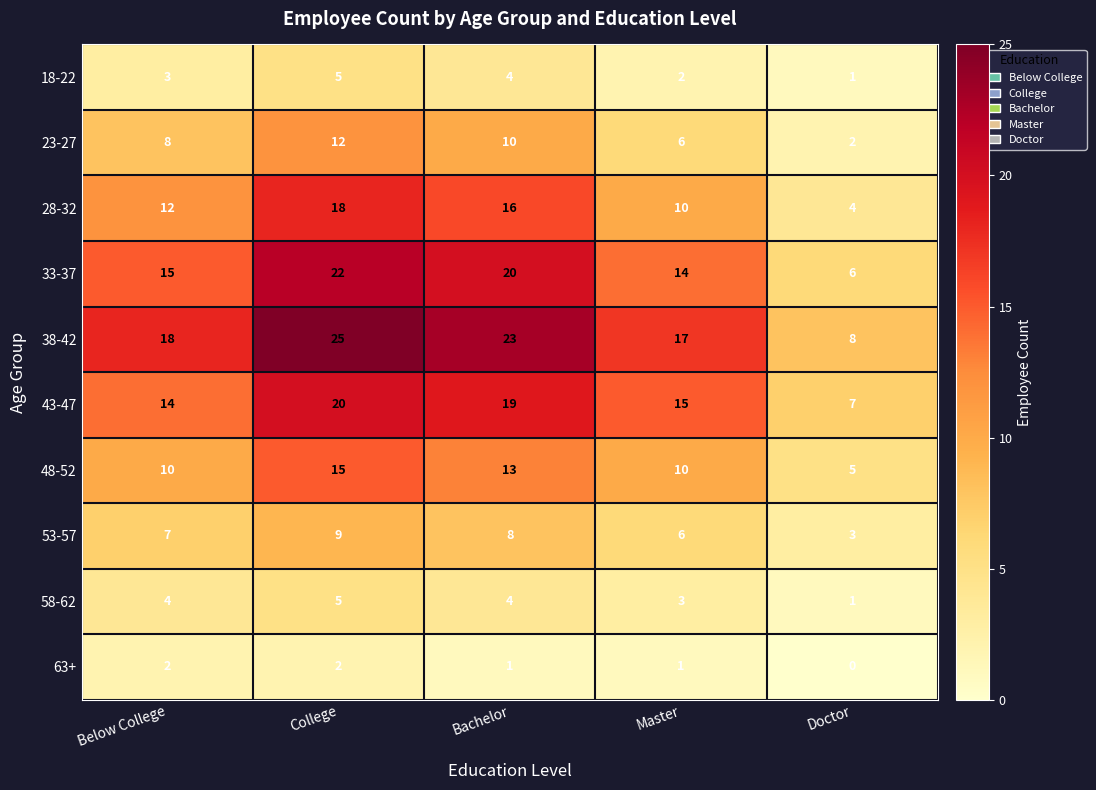

What is the difference between the highest and lowest values at Doctor?

8